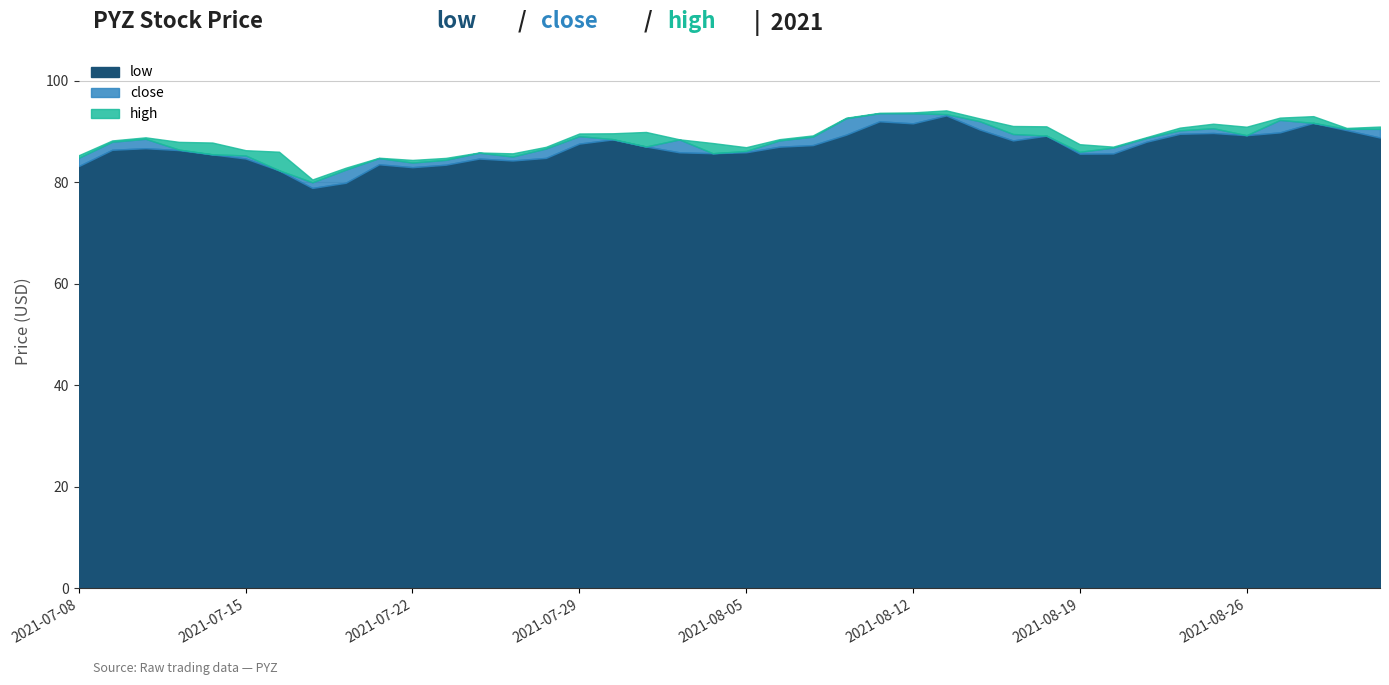

Rank the series by their average value, from lowest to highest.

low, close, high